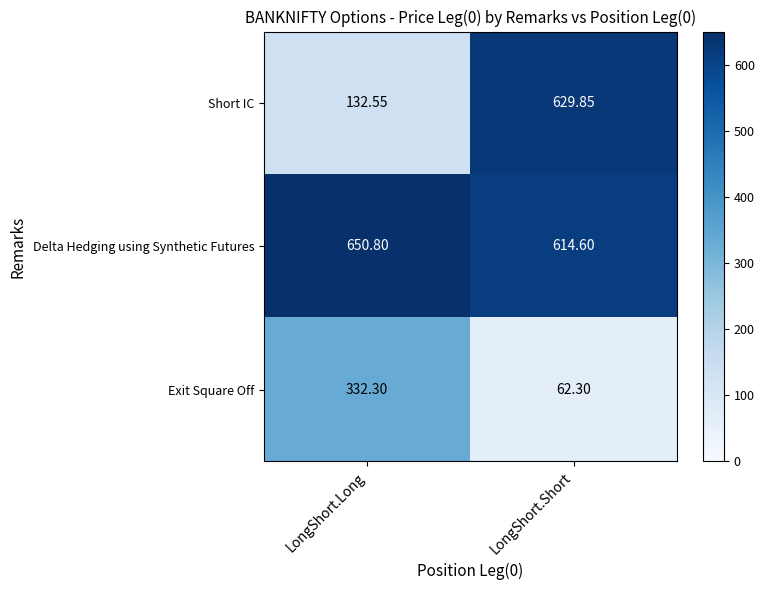

Between LongShort.Long and LongShort.Short, which series saw the biggest shift?

Short IC